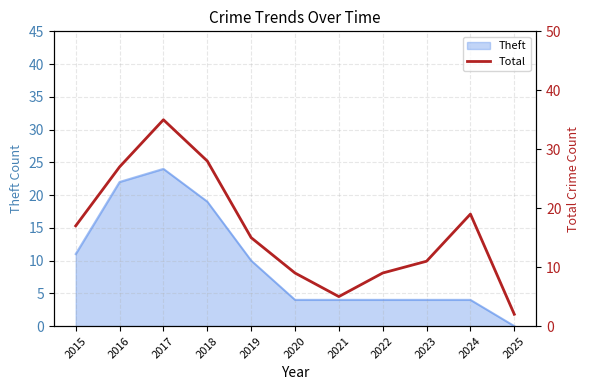

What is the value of the 11th point from the left?

2